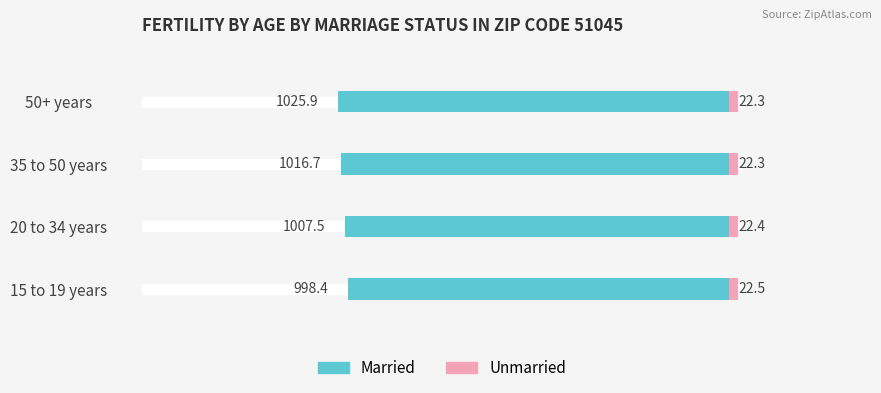

Between 15 to 19 years and 50+ years, which series saw the biggest shift?

Married